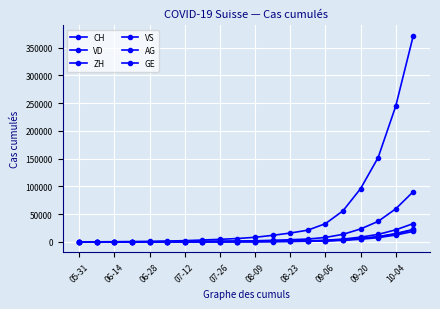

How many series are shown in this chart?

6